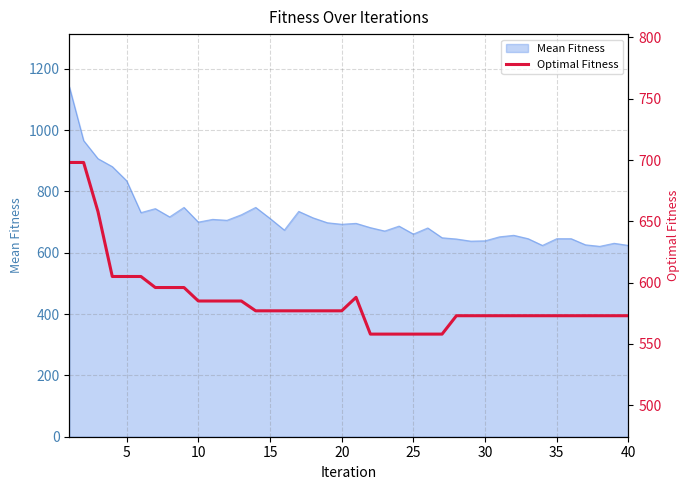

What is the maximum value for Mean Fitness?

1142